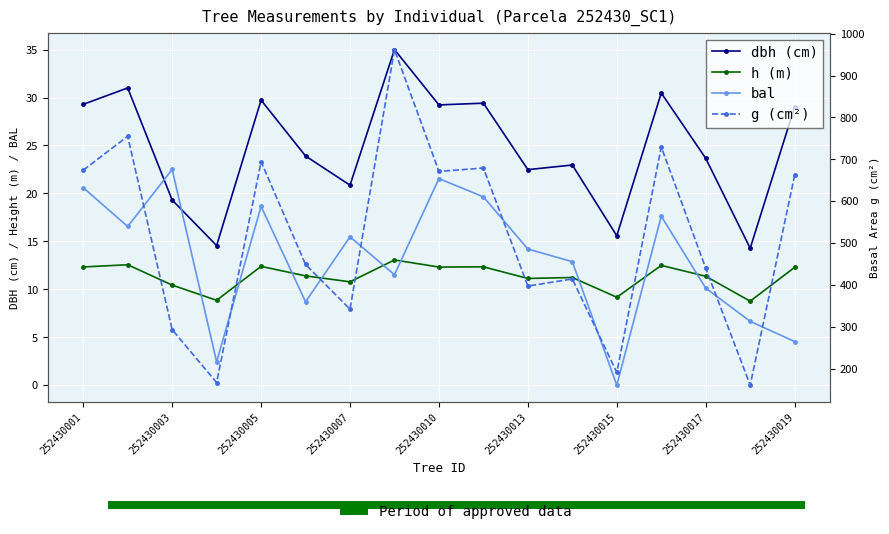

How many distinct data groups are displayed?

4